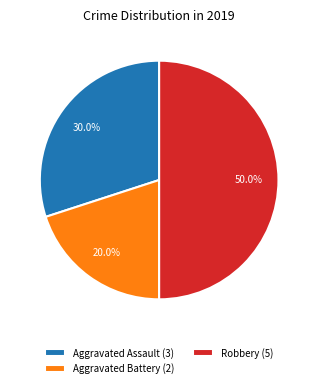

Does Aggravated Battery (2) represent more than half of the total?

No